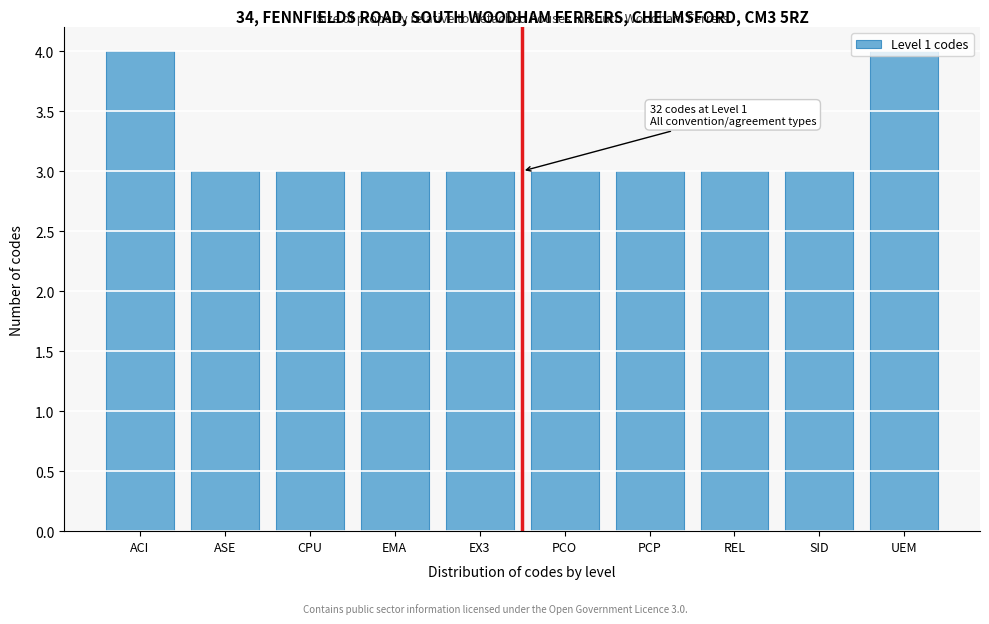

What is the sum of all values?

32